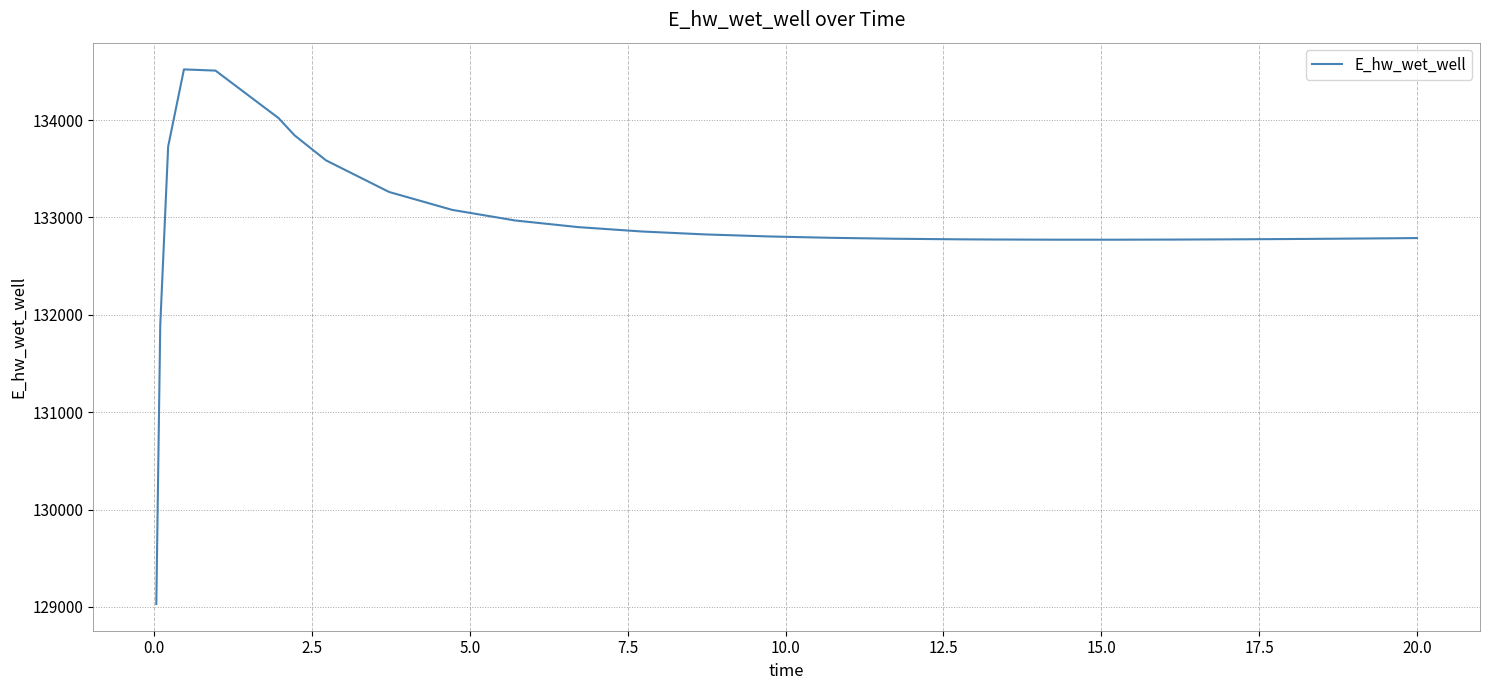

What is the difference between the second highest and second lowest values?

2613.4